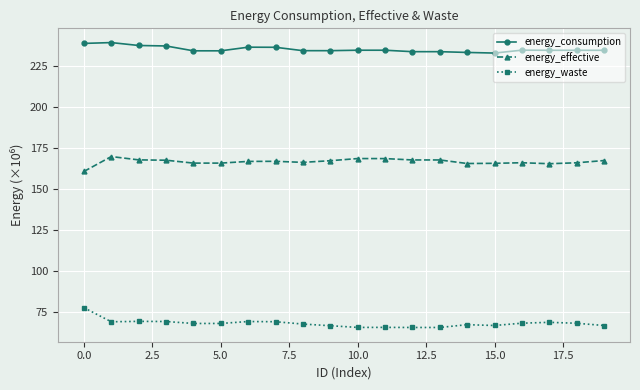

What is the minimum value for energy_waste?

65.9